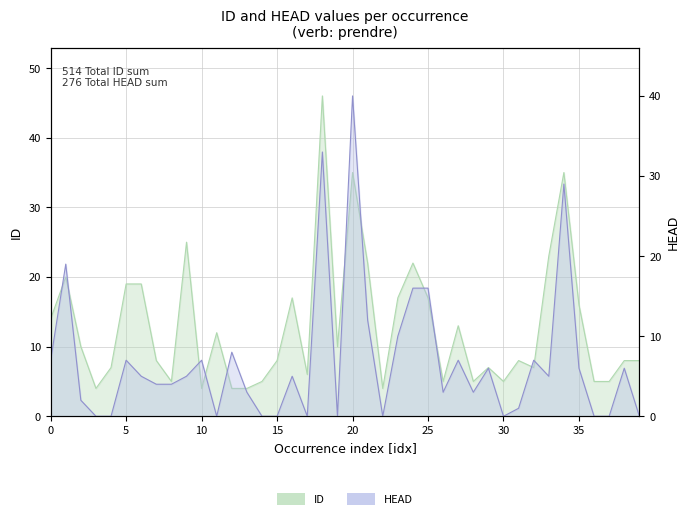

At 37, list the series in order from smallest to largest.

HEAD, ID